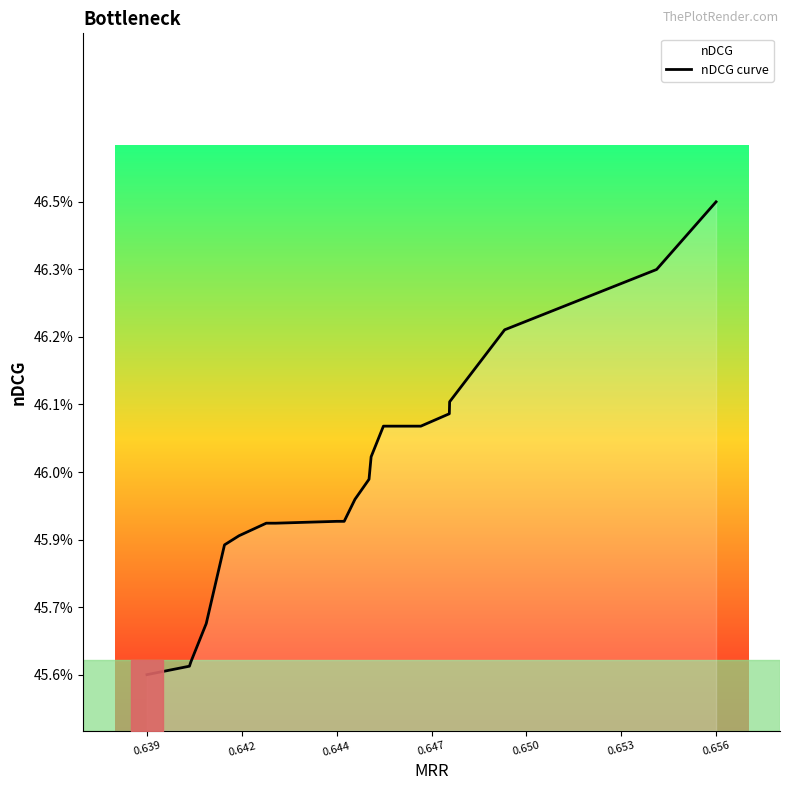

How many lines are shown in the chart?

1